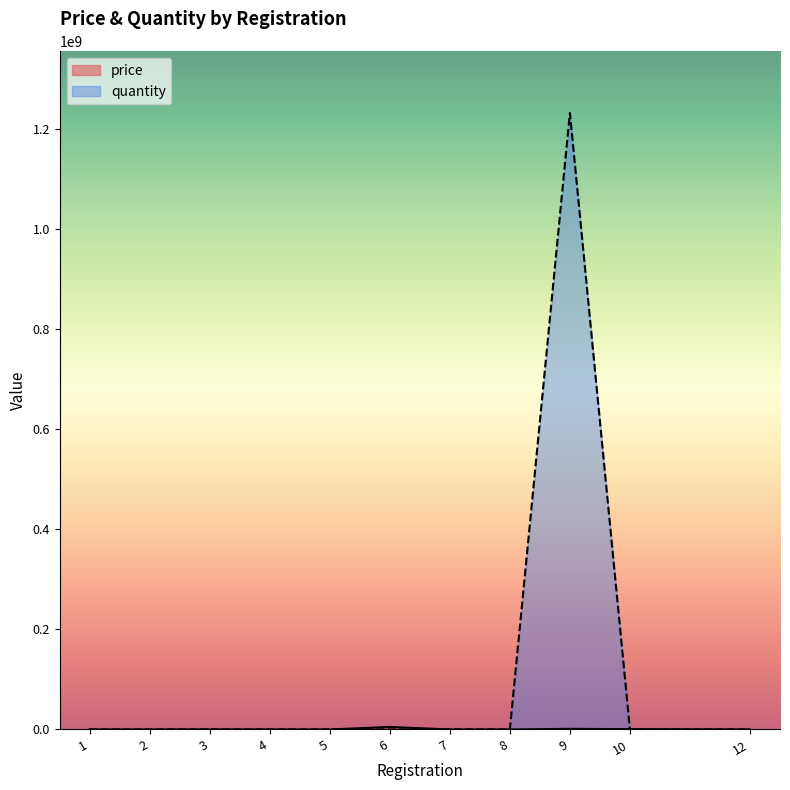

Reading left to right, list all the values displayed in this chart.

price: 1=123	2=123	3=123123	4=2222	5=1231	6=5023315	7=12312	8=1111	9=1231231	10=640226	12=15
quantity: 1=123	2=123	3=123123	4=2222	5=123123	6=123123	7=312312	8=11111	9=1231231231	10=234234	12=50